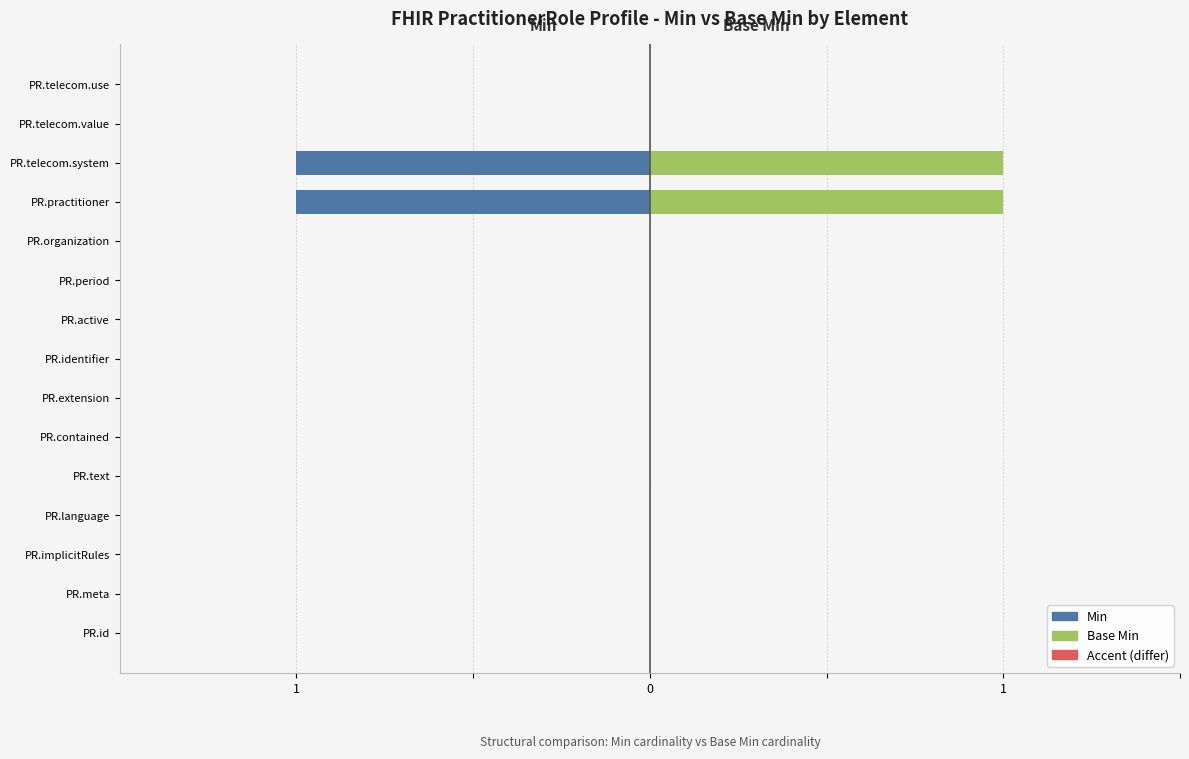

How many bars are there in total?

30